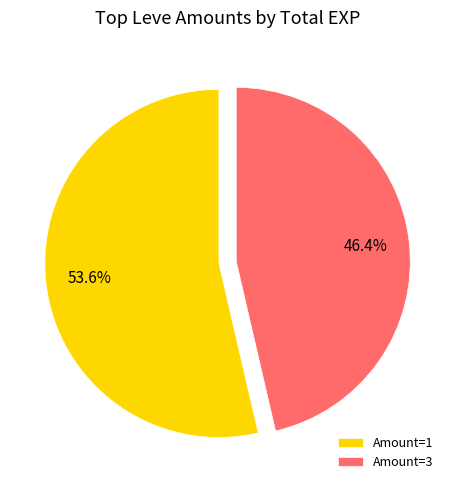

How many slices are in this pie chart?

2